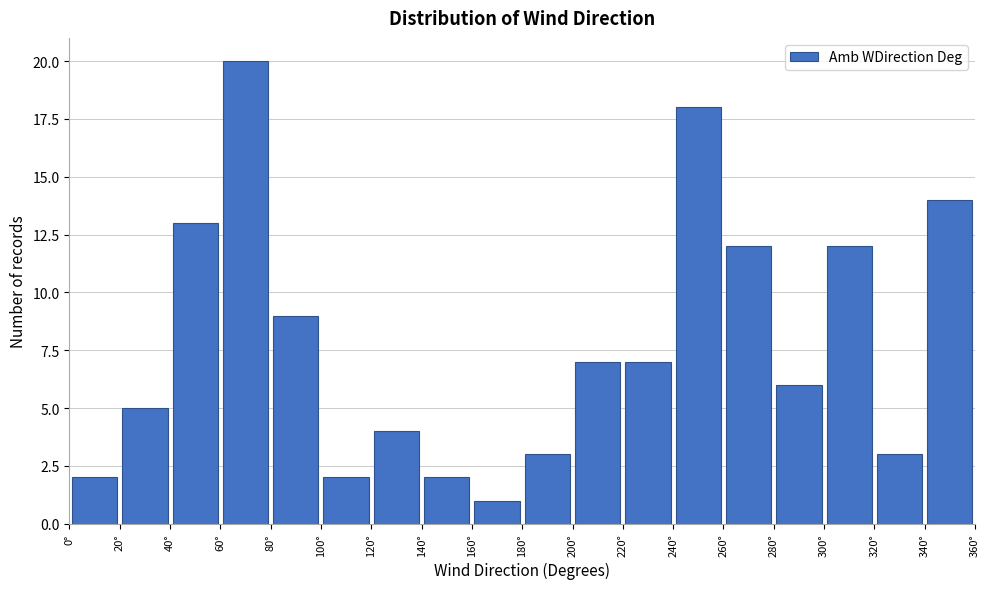

Reading left to right, list every bar in this chart as the range it spans on the x-axis followed by its height. The values are not printed on the chart, so give them approximately, as read against the axis.

0 to 20: 2
20 to 40: 5
40 to 60: 13
60 to 80: 20
80 to 100: 9
100 to 120: 2
120 to 140: 4
140 to 160: 2
160 to 180: 1
180 to 200: 3
200 to 220: 7
220 to 240: 7
240 to 260: 18
260 to 280: 12
280 to 300: 6
300 to 320: 12
320 to 340: 3
340 to 360: 14